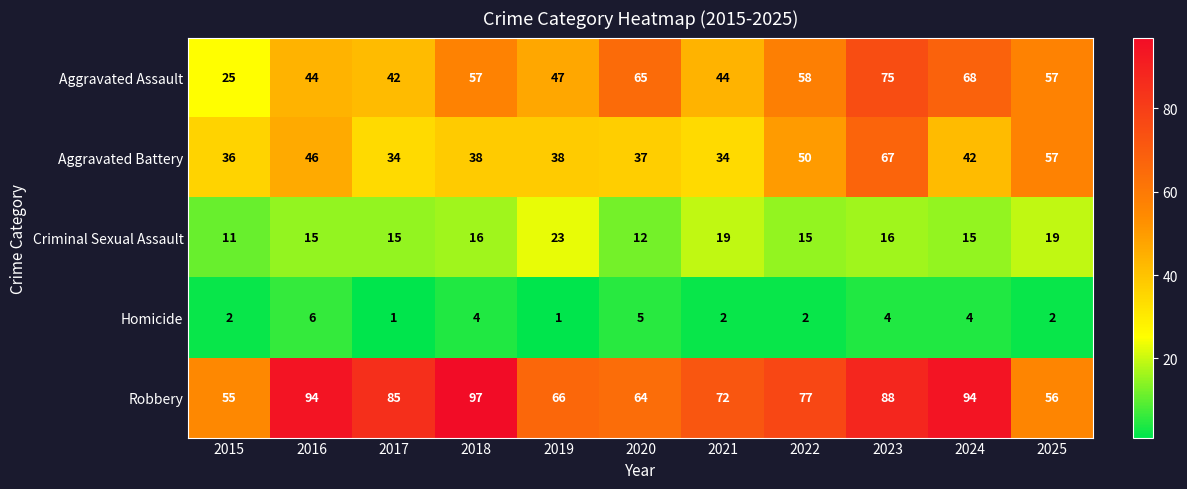

What value does the Robbery series have at 2024, to the nearest 10?

90